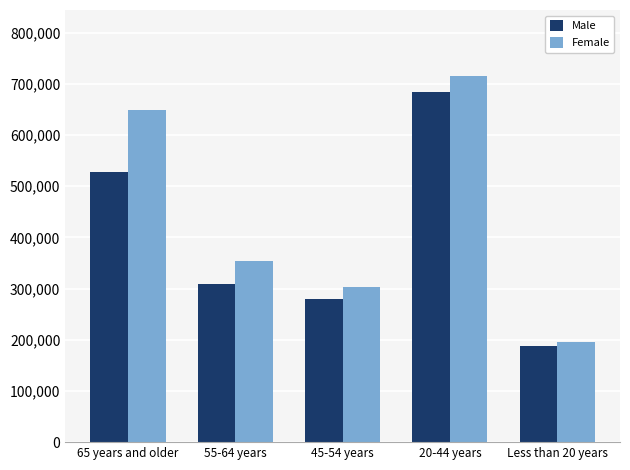

What is the label of the 2nd bar from the left?

55-64 years